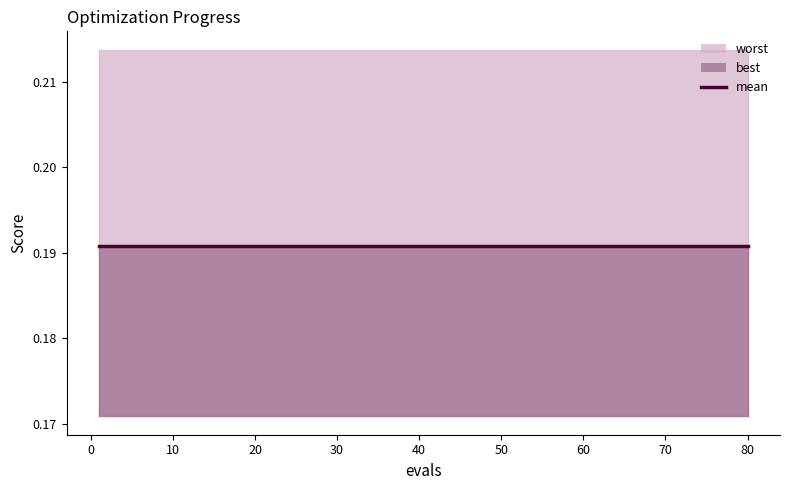

Is it true that worst equals 0.4 at 10?

False